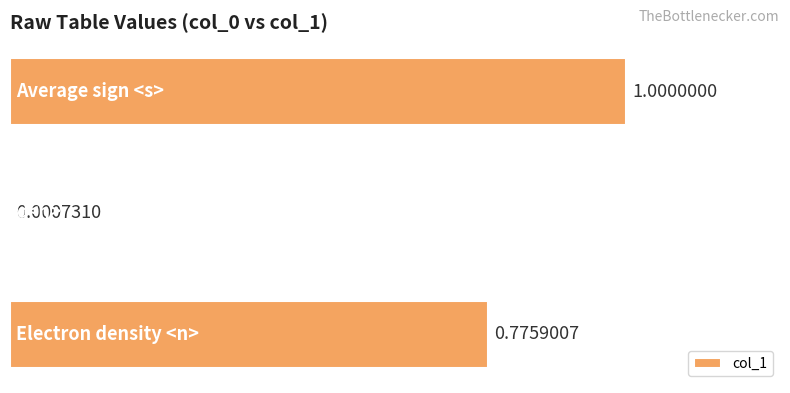

What is the sum of all values?

1.8